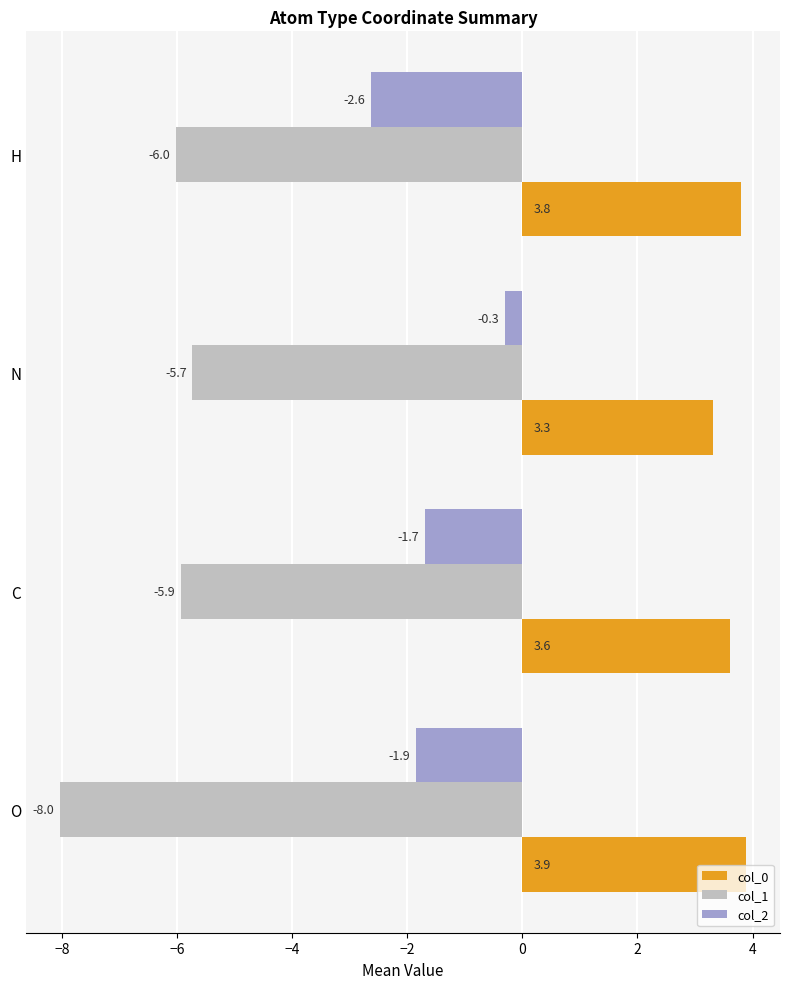

The col_1 series shows -9.2 at N. True or false?

False